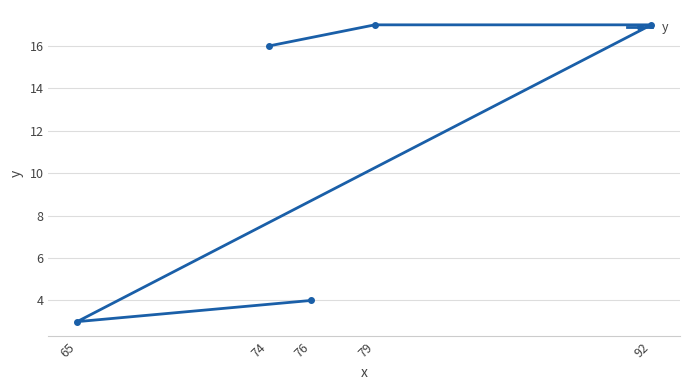

The value at 65 is 4. True or false?

False